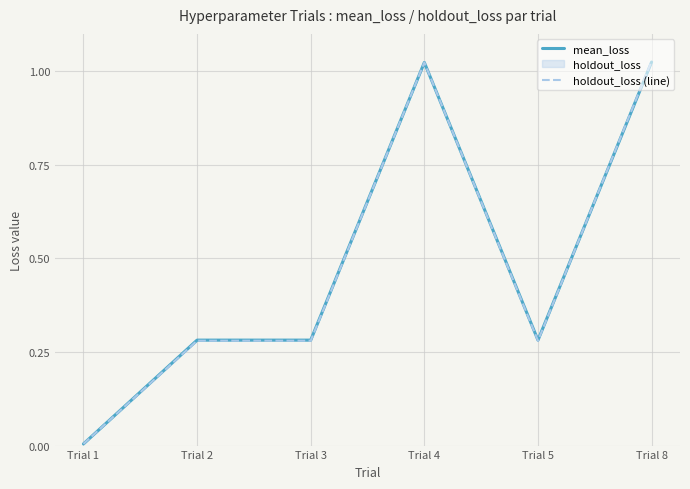

Reading right to left, list all the values displayed in this chart.

mean_loss: Trial 8=1.0	Trial 5=0.3	Trial 4=1.0	Trial 3=0.3	Trial 2=0.3	Trial 1=0.0
holdout_loss (line): Trial 8=1.0	Trial 5=0.3	Trial 4=1.0	Trial 3=0.3	Trial 2=0.3	Trial 1=0.0